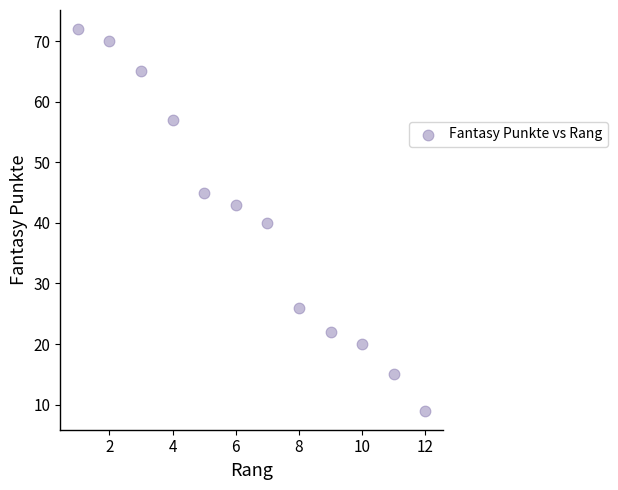

What is the range of Y values (max minus min)?

63